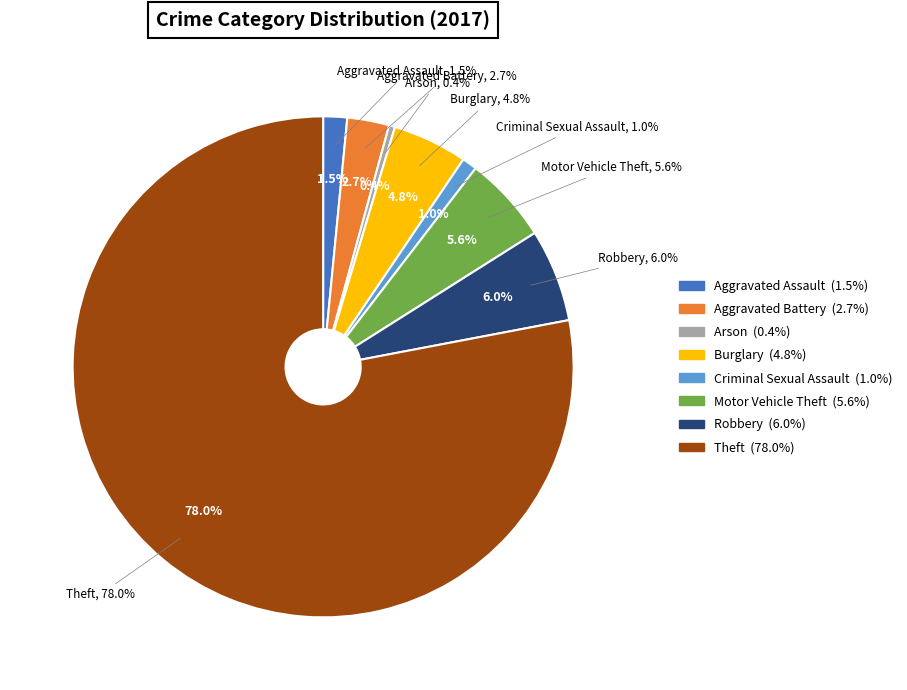

Count the number of slices in the pie.

8